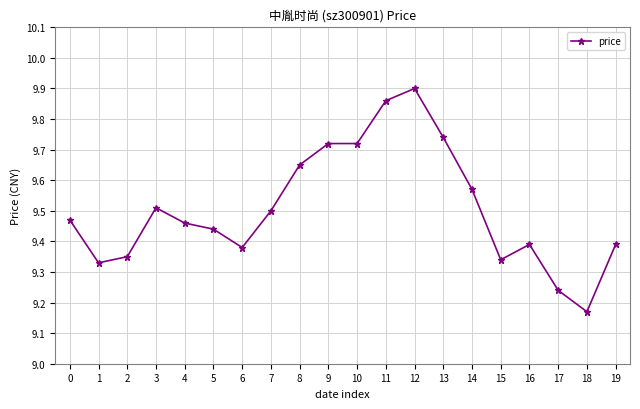

At which label is the value closest to 9?

18